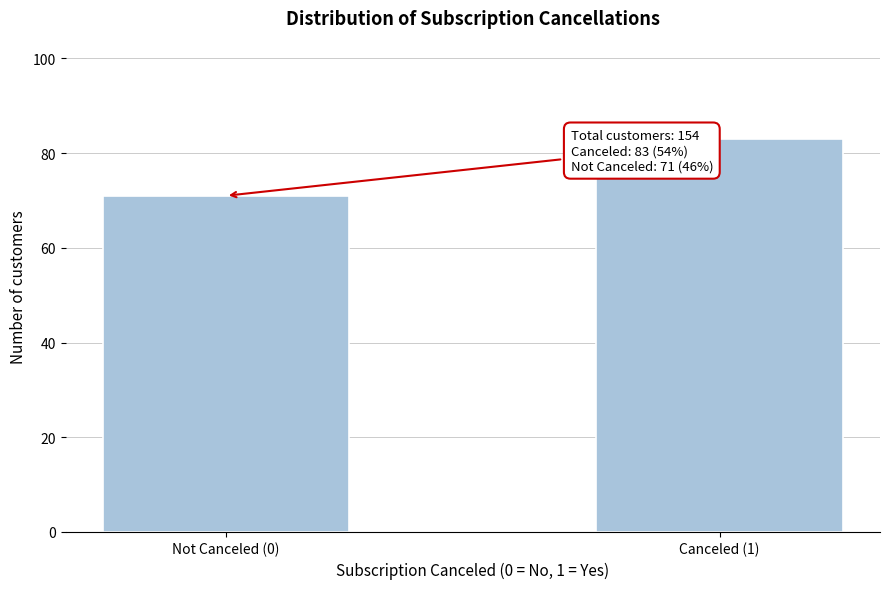

Reading right to left, what are all the values shown in this chart?

Canceled (1)=83	Not Canceled (0)=71